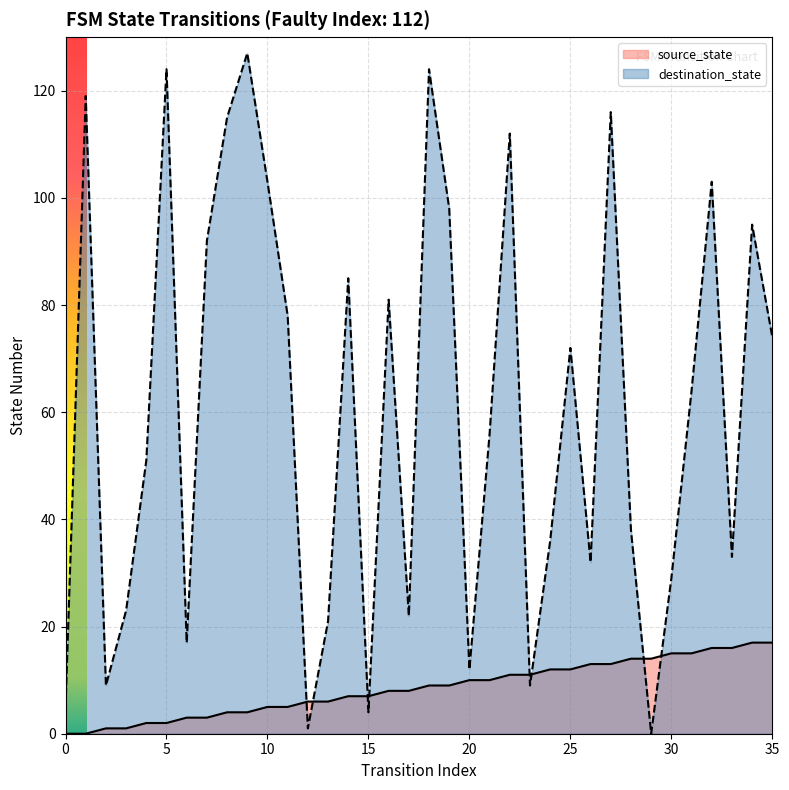

Which series has the widest spread of values?

destination_state